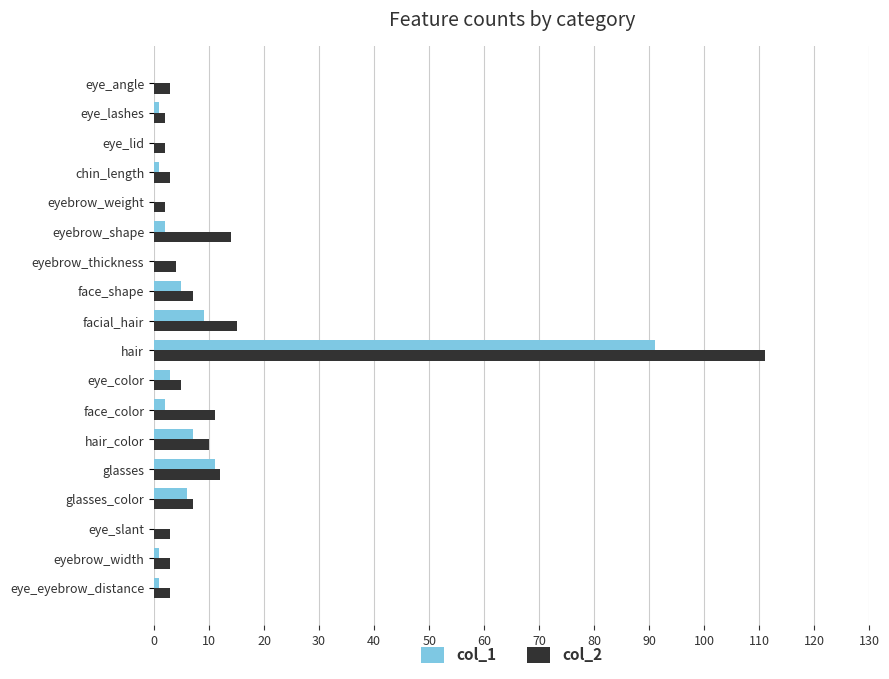

The value of col_2 at hair is 46. True or false?

False